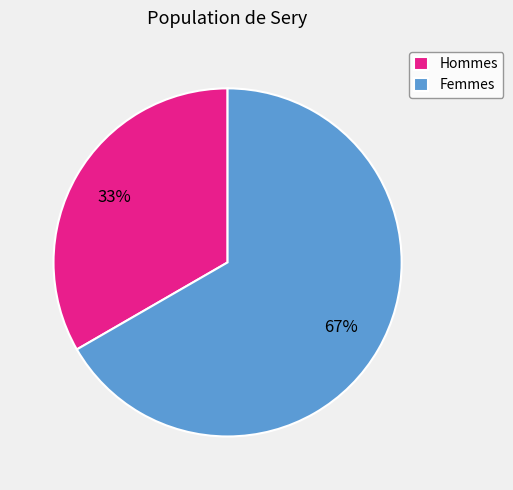

To the nearest percent, what percentage of the pie is Femmes?

67%